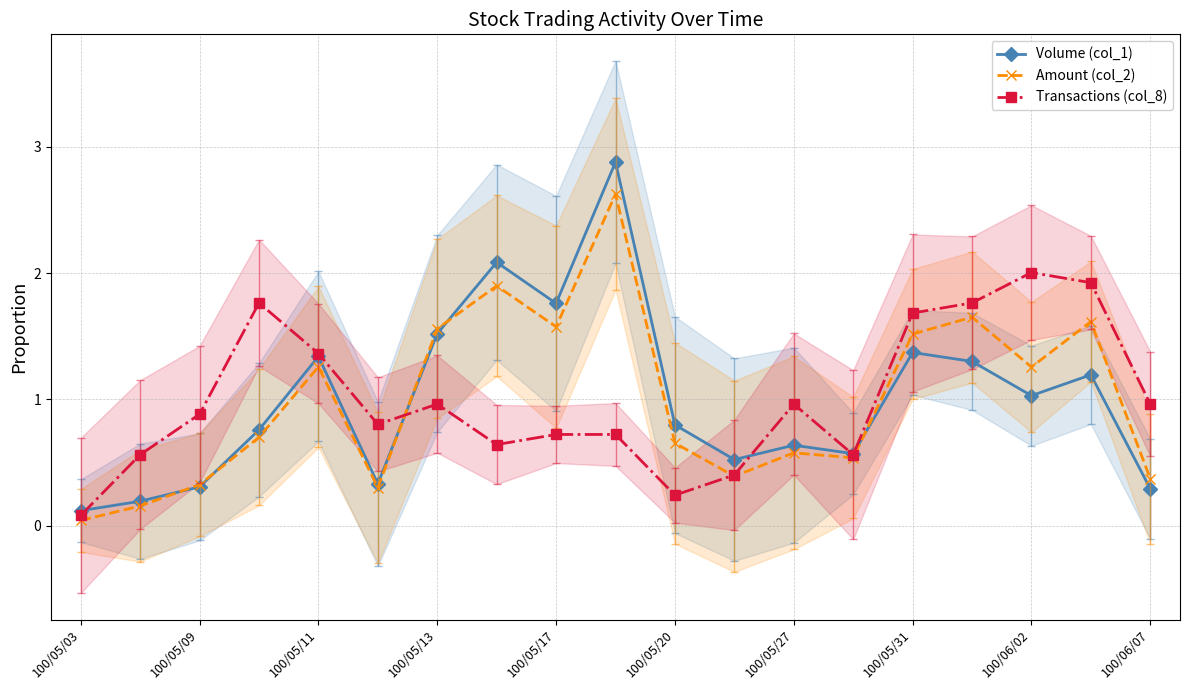

At how many categories does at least one series exceed 0?

19